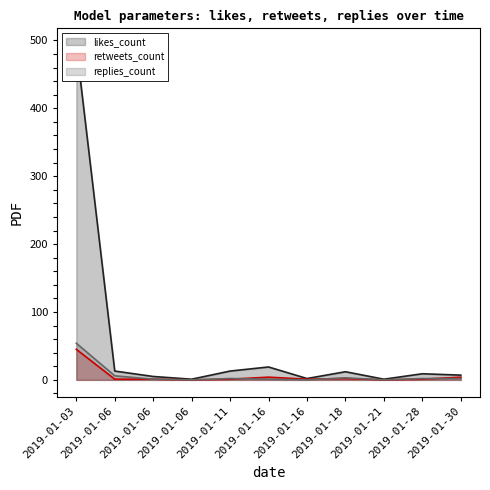

What is the difference between the replies_count values at 2019-01-30 and 2019-01-21?

2